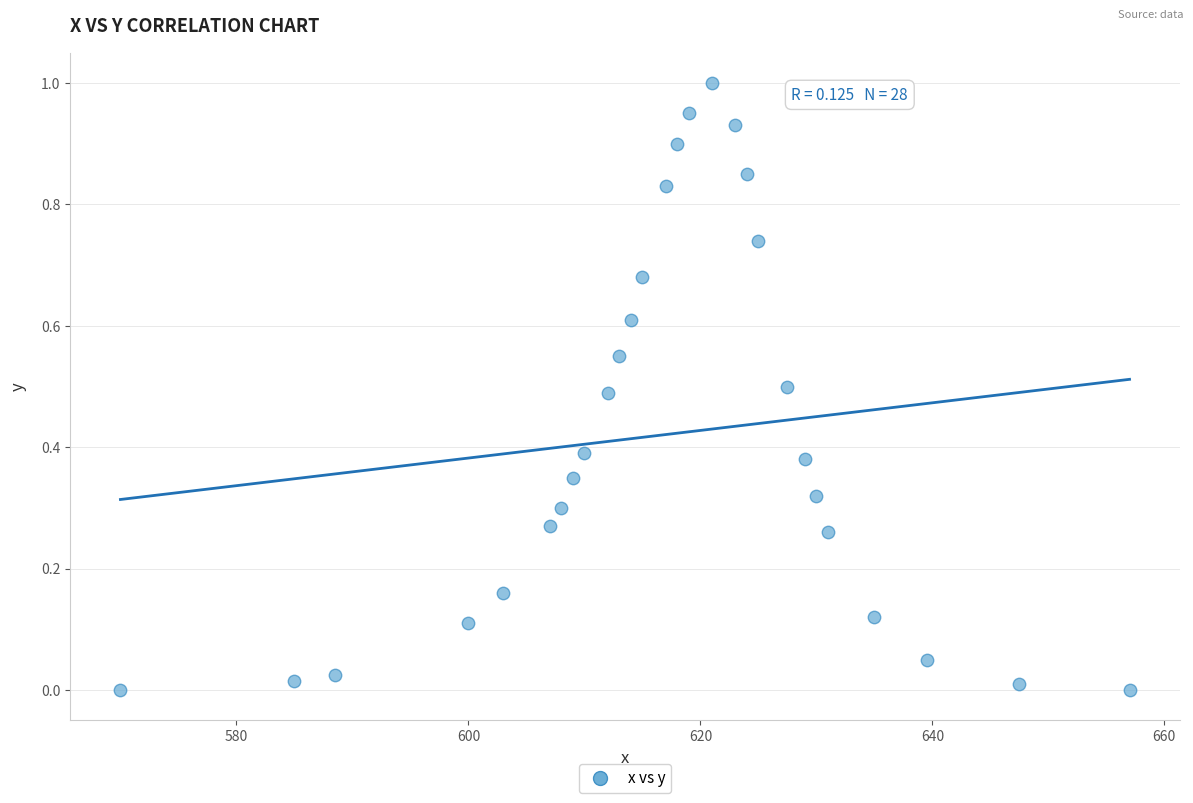

What is the range of Y values (max minus min)?

1.0